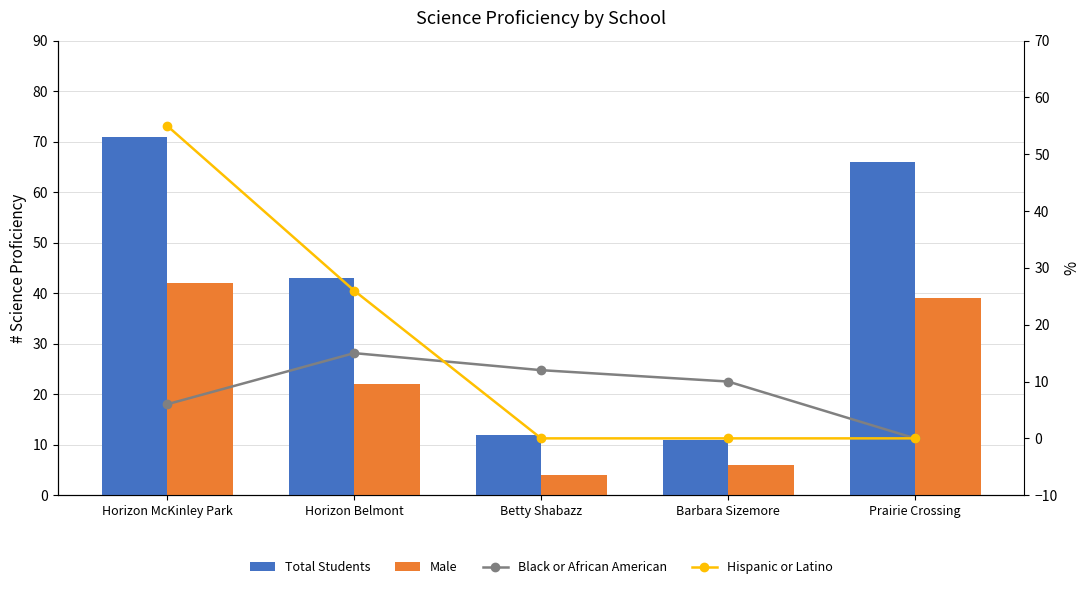

How many categories are shown in the chart?

5